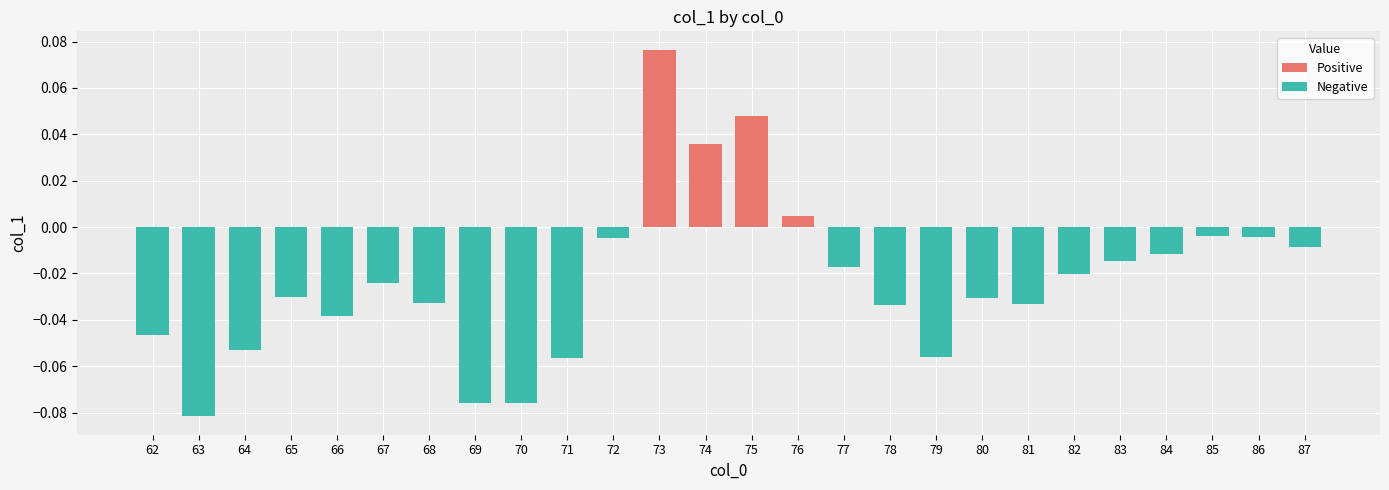

What is the sum of all values?

-0.6